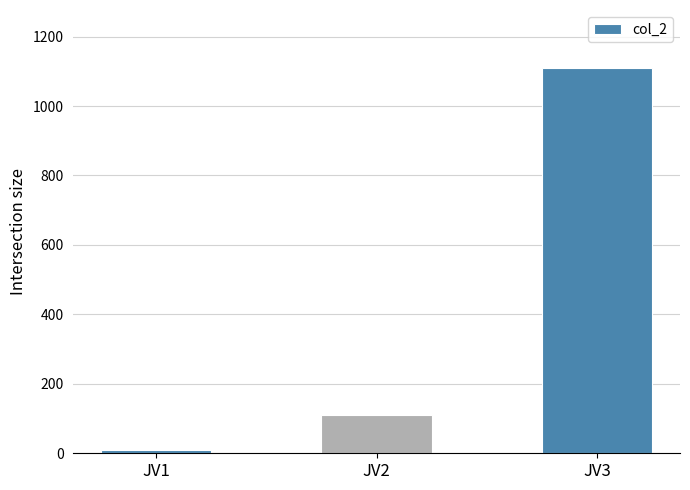

The value at JV3 is 1110. True or false?

True